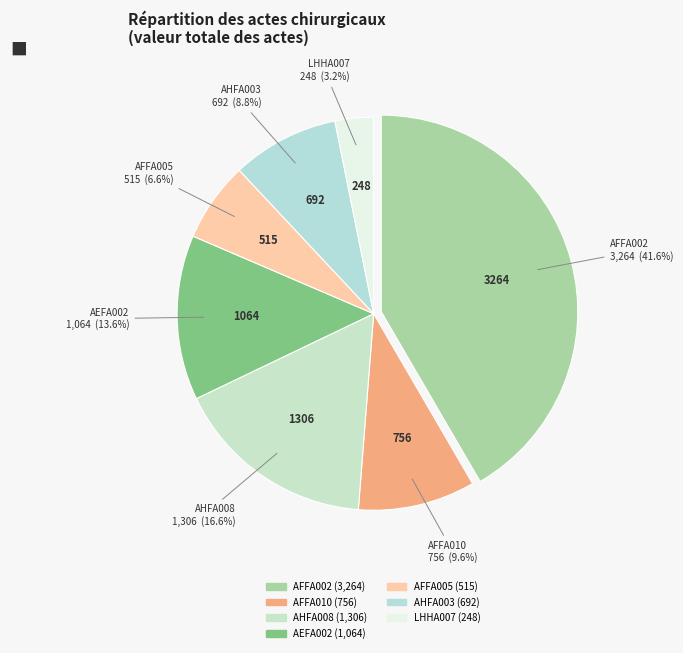

Is there a majority slice in this chart?

No